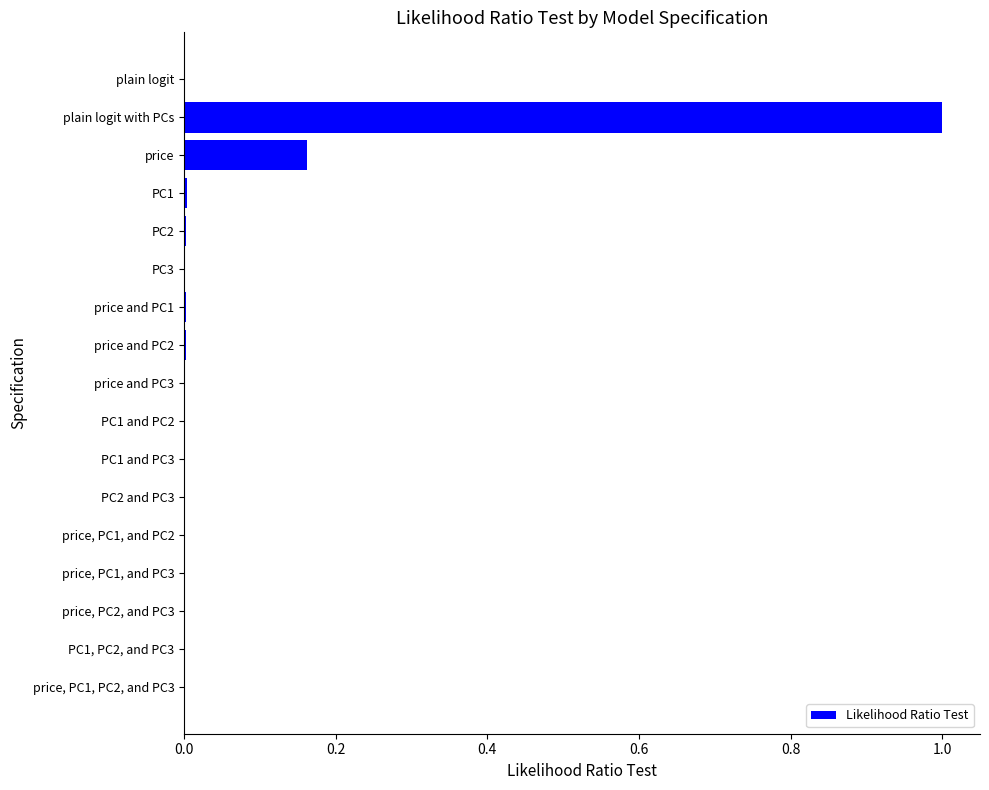

What is the maximum value shown in the chart?

1.0